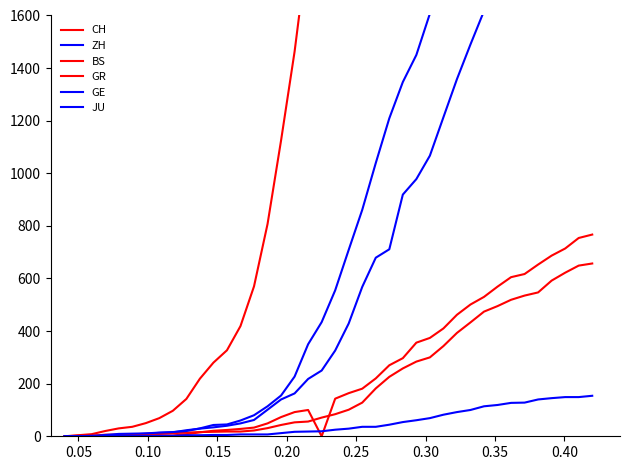

What is the average value of the CH series?

6445